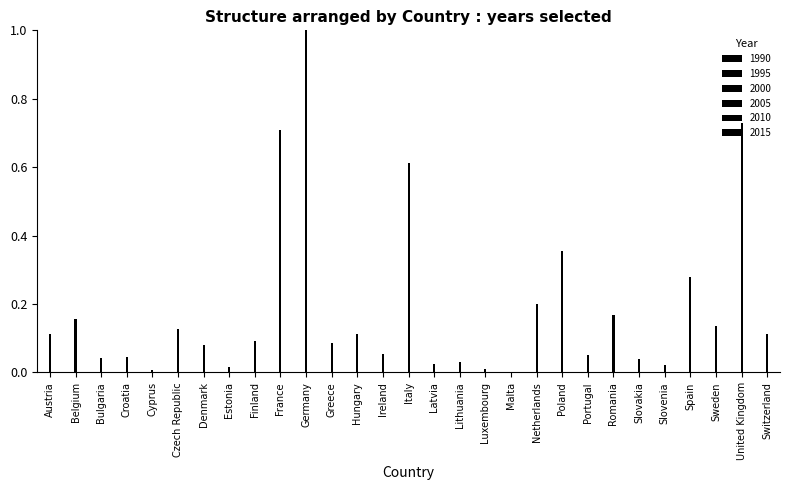

Between Croatia and Sweden, which series saw the biggest shift?

2015